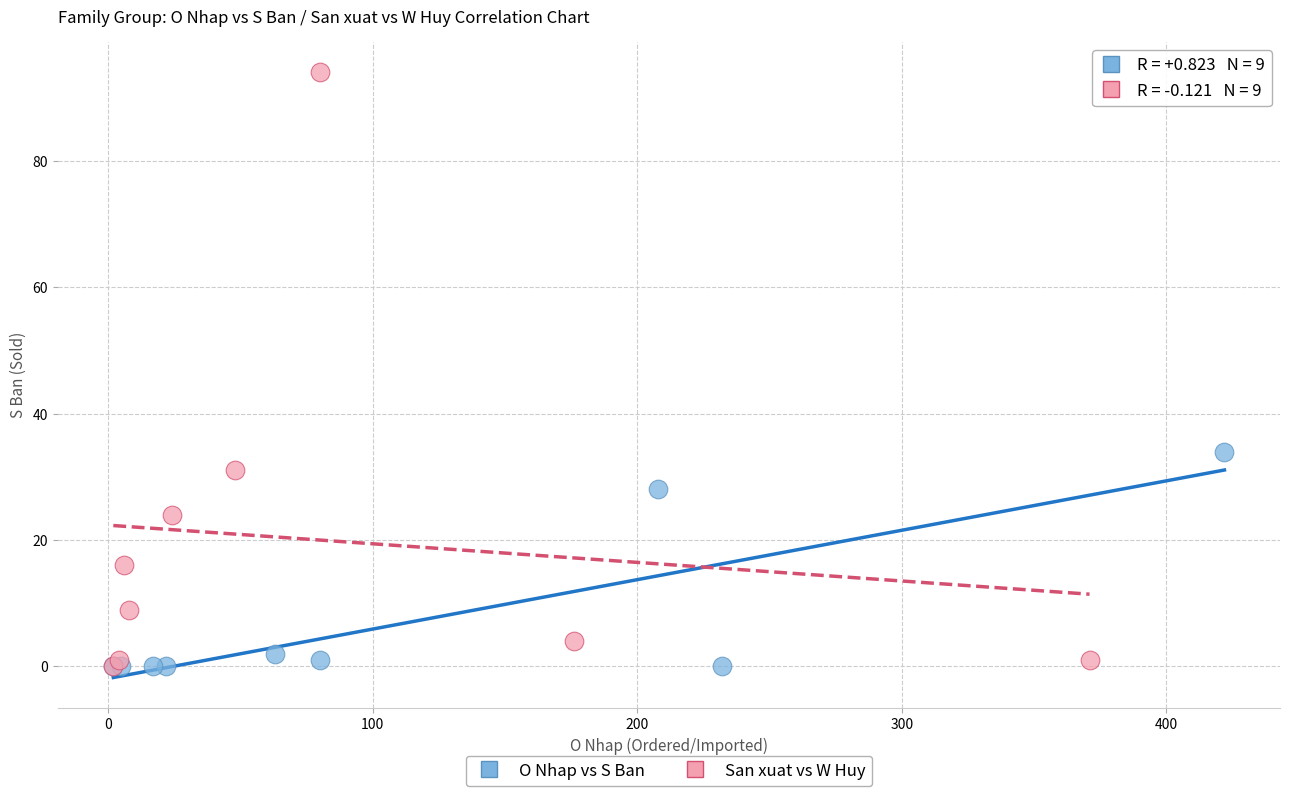

What are all the series names shown in the legend?

O Nhap vs S Ban, San xuat vs W Huy